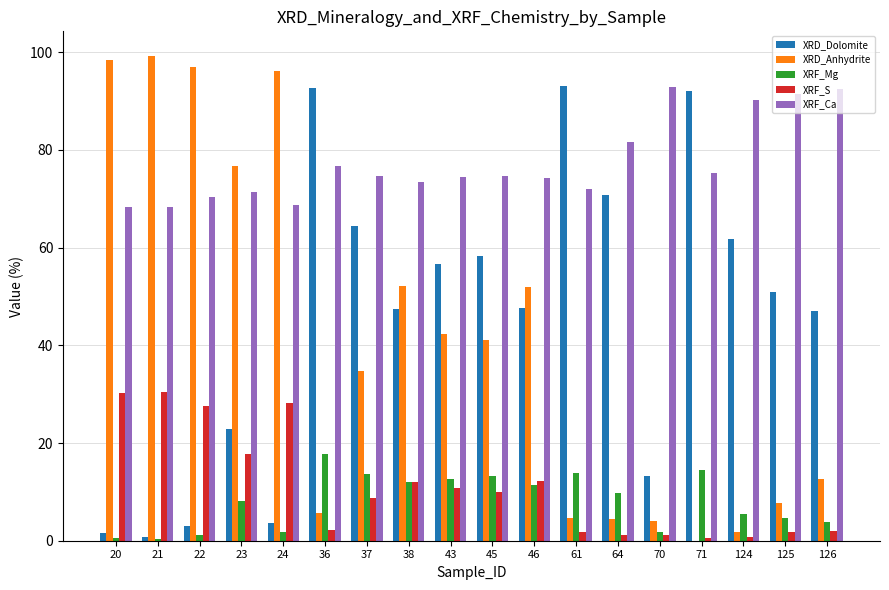

At which label is XRF_Ca closest to 80?

64